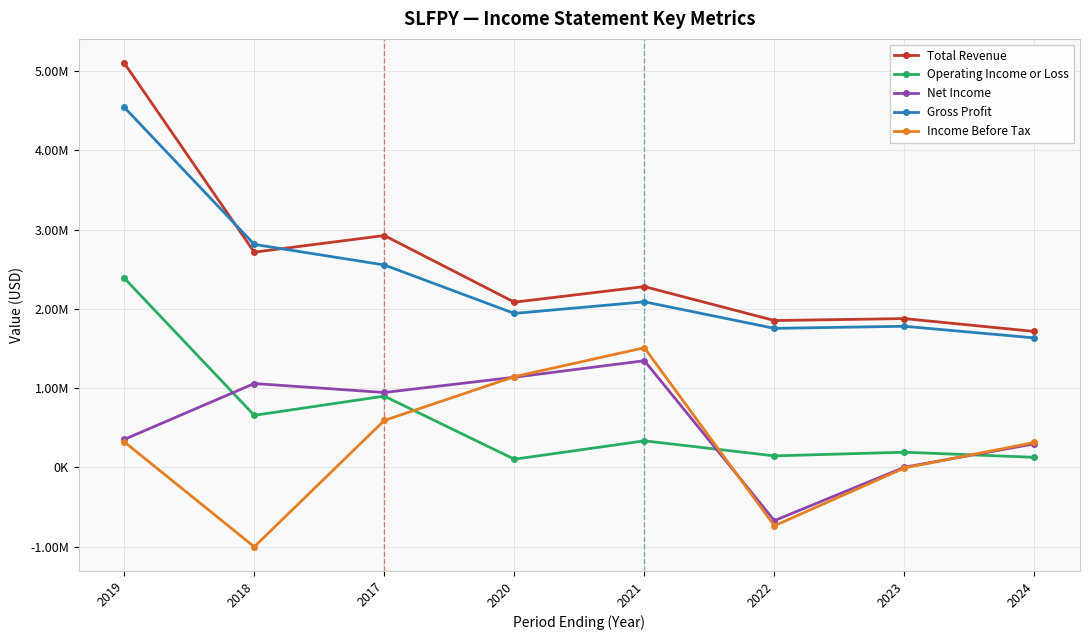

In Net Income, how many points are lower than both neighbors (excluding endpoints)?

2